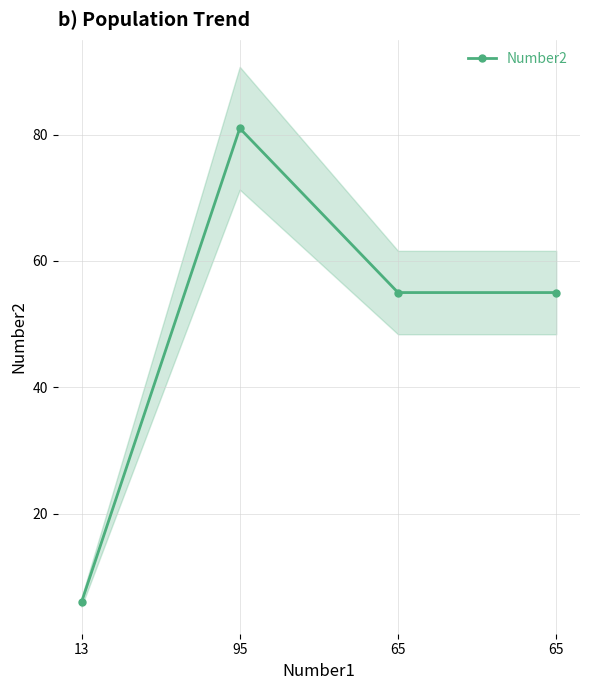

At which category does the data reach its first local peak?

95